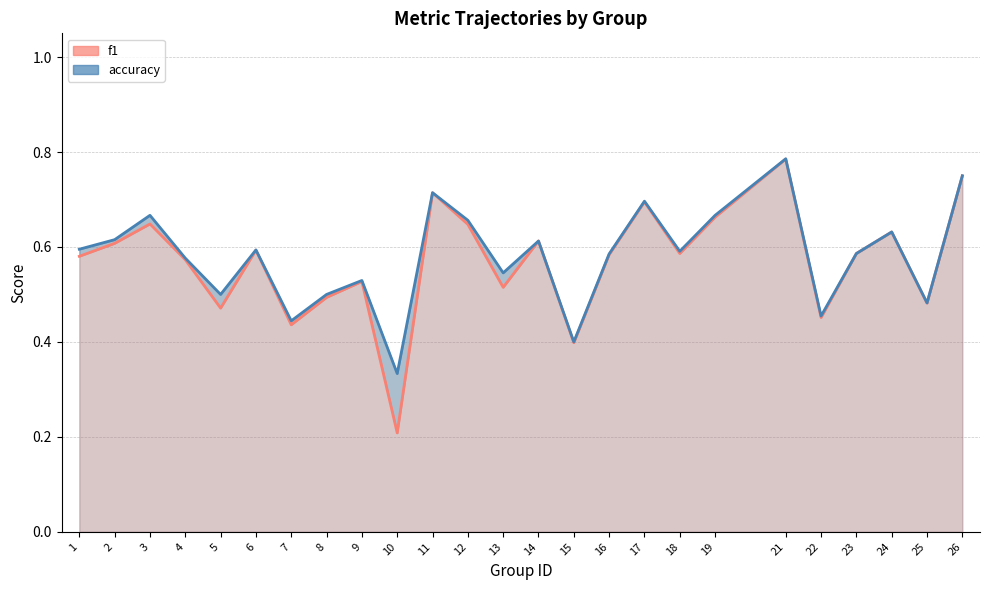

The f1 series shows 0.8 at 21. True or false?

True